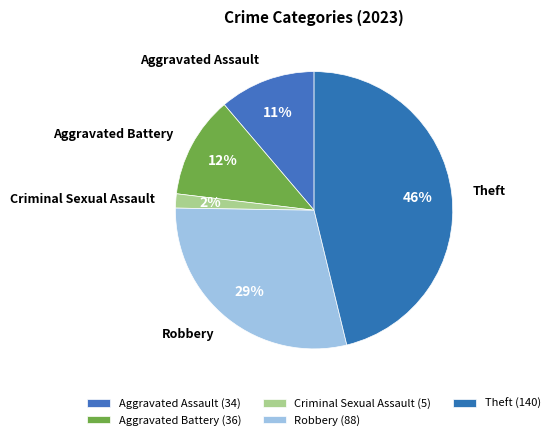

Does Theft account for over 50% of the chart?

No